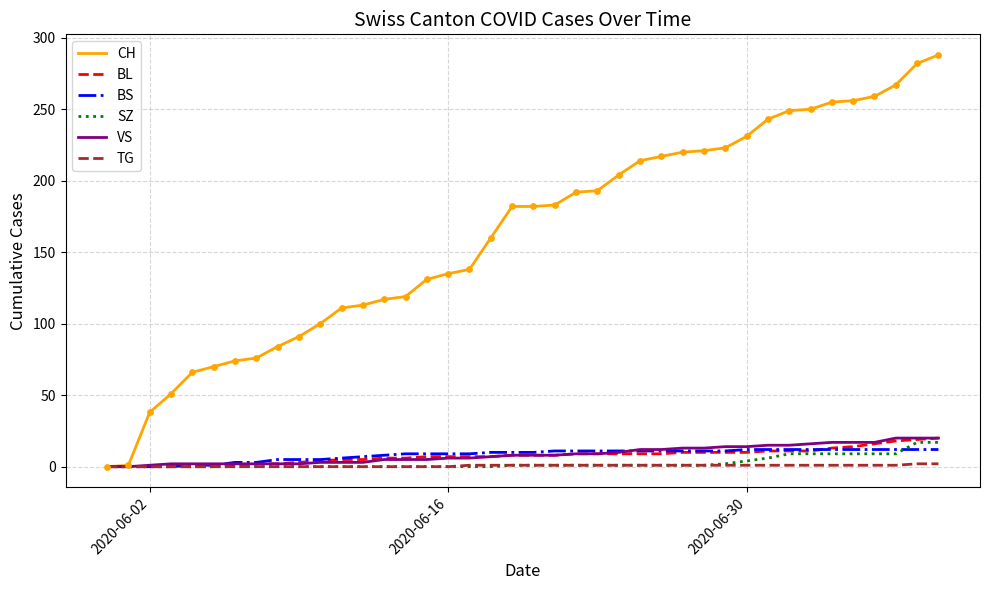

What are all the series names shown in the legend?

CH, BL, BS, SZ, VS, TG